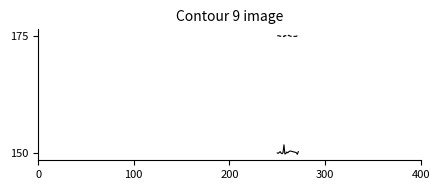

True or false: WVAP_pct has a value of 99.8 at 12.

False